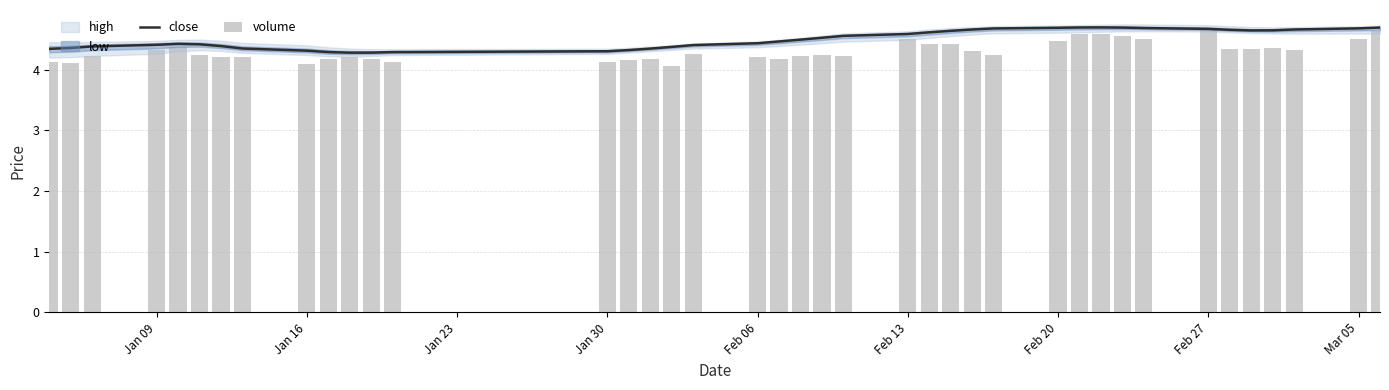

What is the difference between the maximum and minimum values in the volume series?

0.6